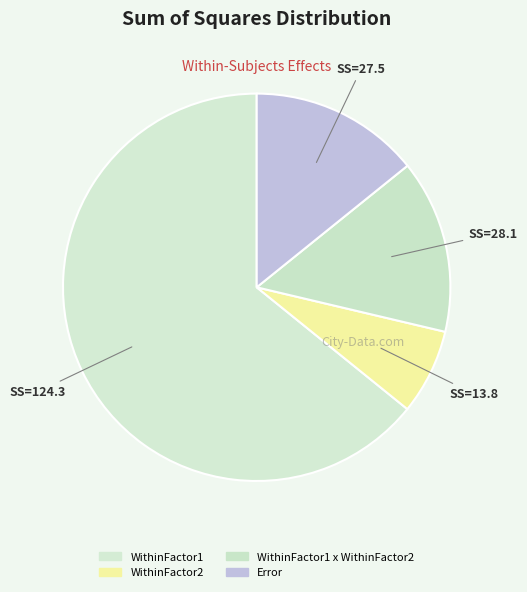

Which slice represents more than half of the pie?

WithinFactor1